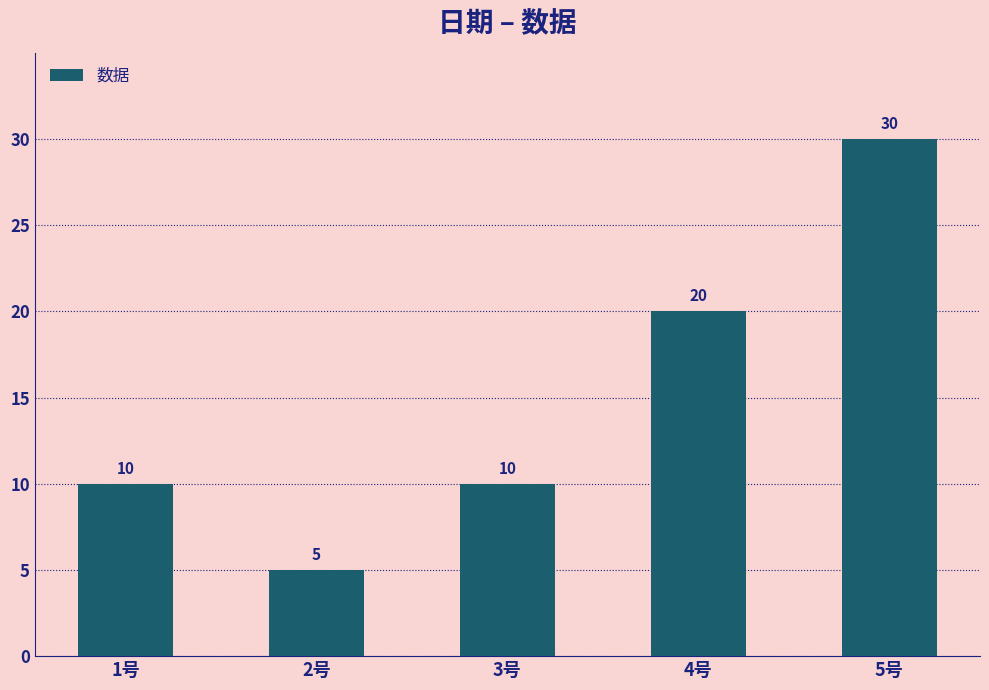

What is the greatest value displayed?

30